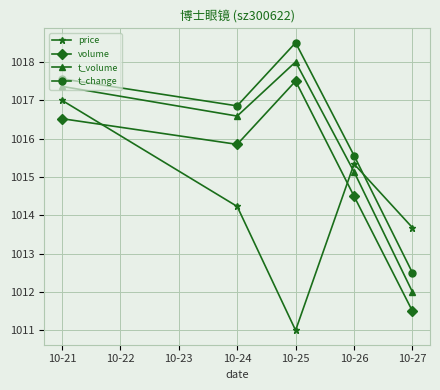

What is the value of the price point at the 5th from the left?

1013.7